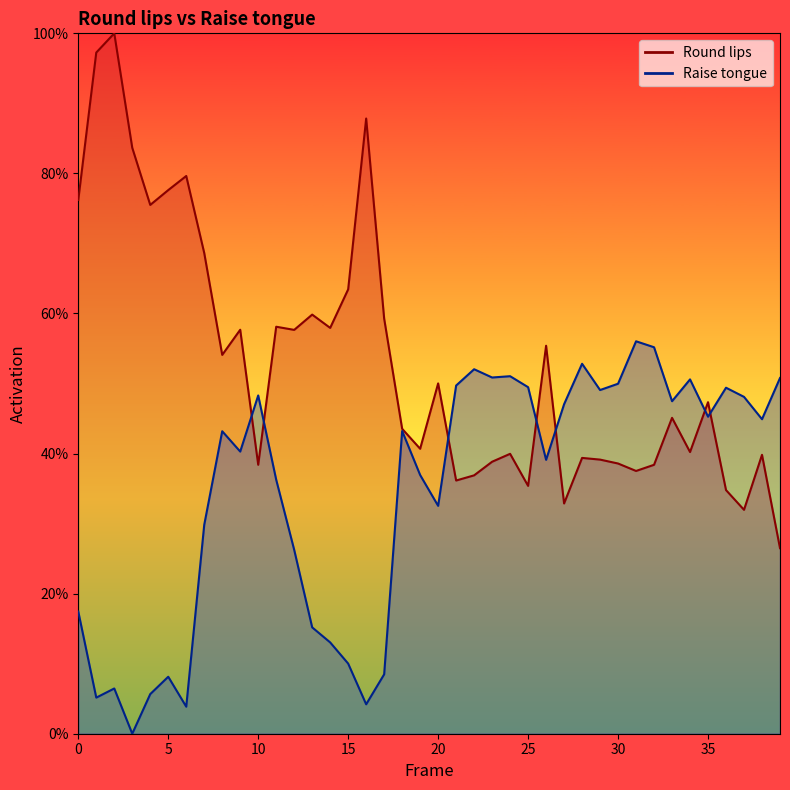

What is the total value across all series at 20?

0.8